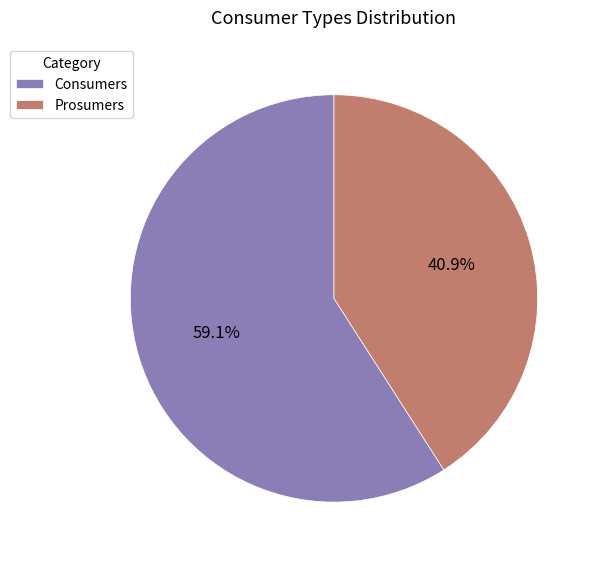

True or false: Consumers accounts for 71% of the total.

False